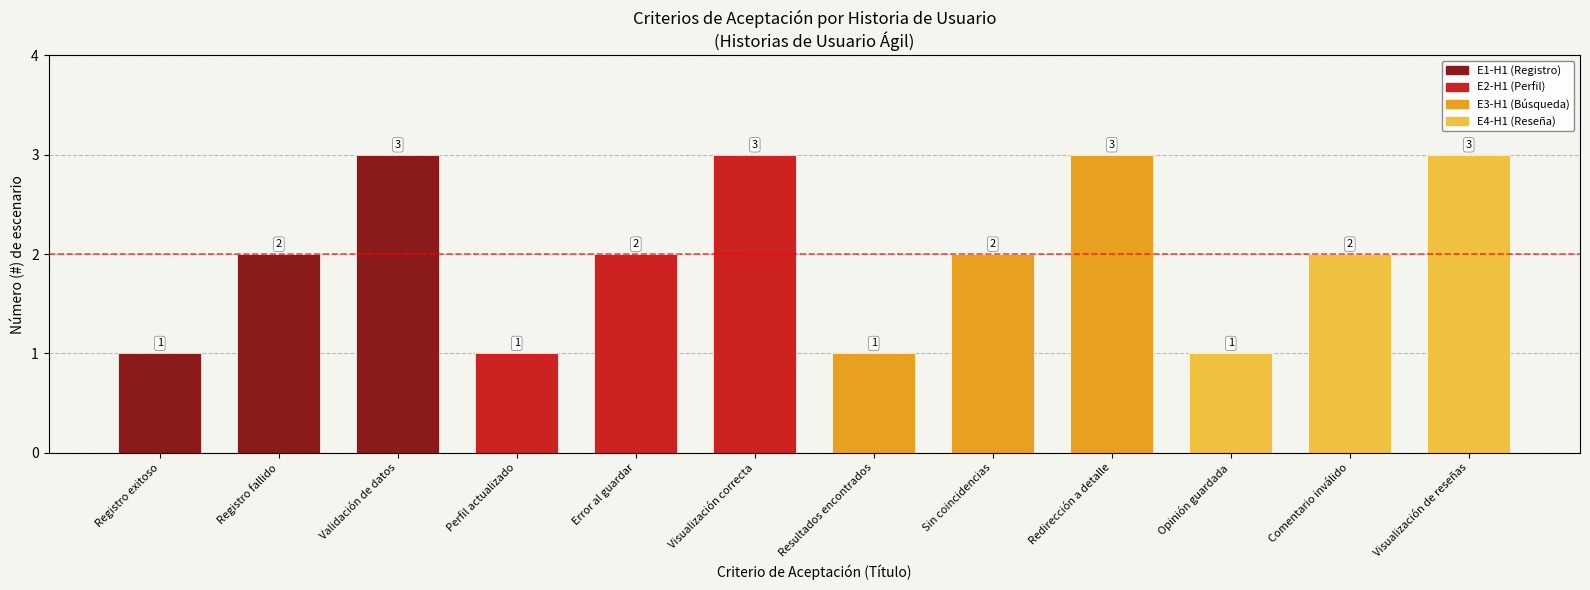

How many values are between 1 and 3?

12